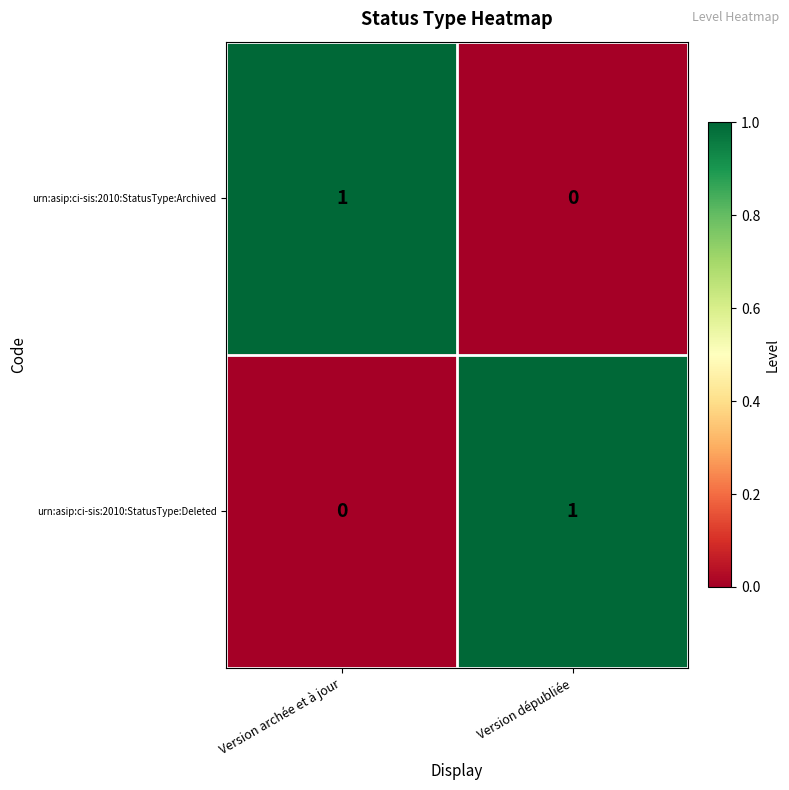

Is the value of urn:asip:ci-sis:2010:StatusType:Archived at Version dépubliée greater than the value of urn:asip:ci-sis:2010:StatusType:Deleted at Version dépubliée?

No